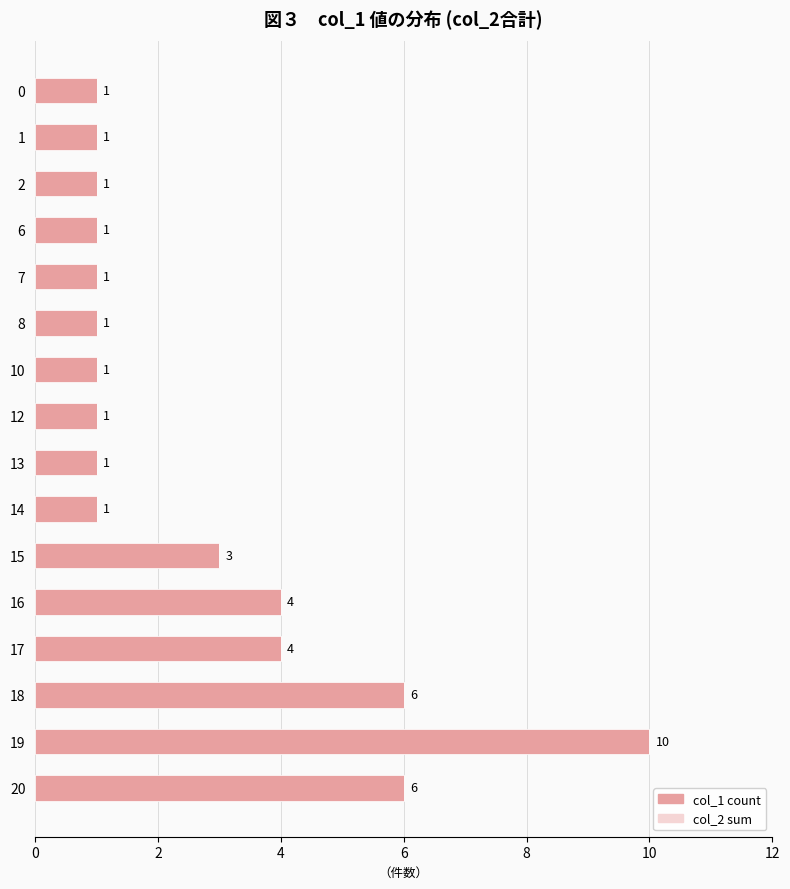

Is it true that the value at 0 is 1?

True